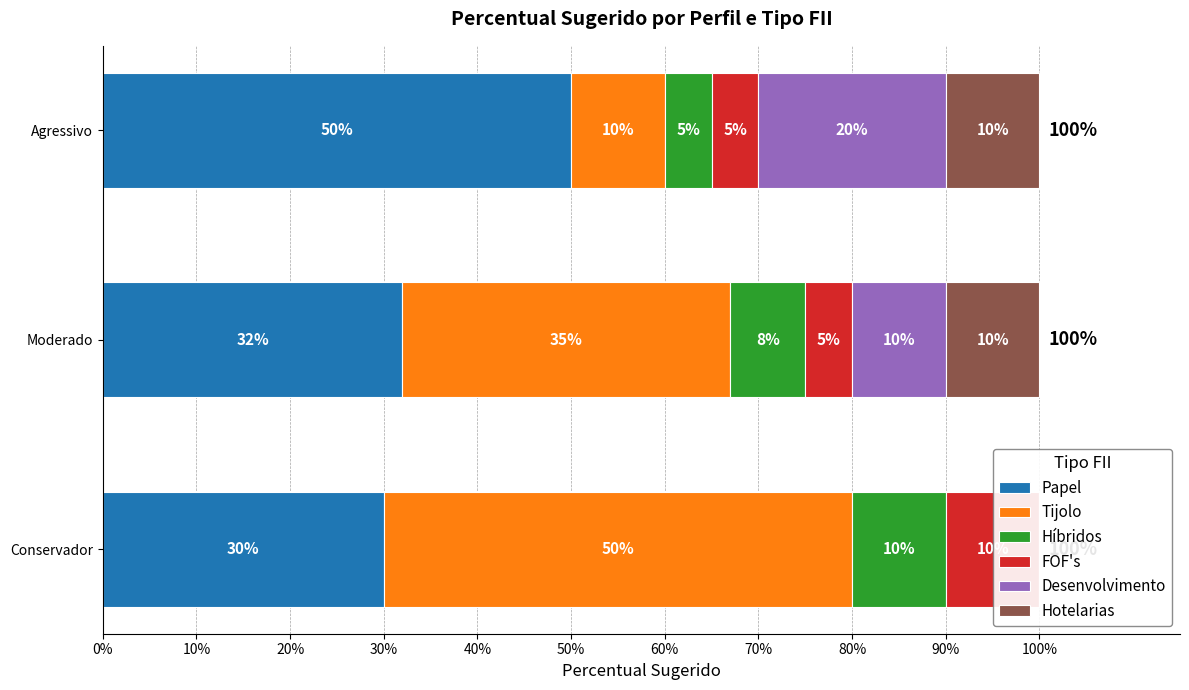

What is the total value across all series at Agressivo?

1.0